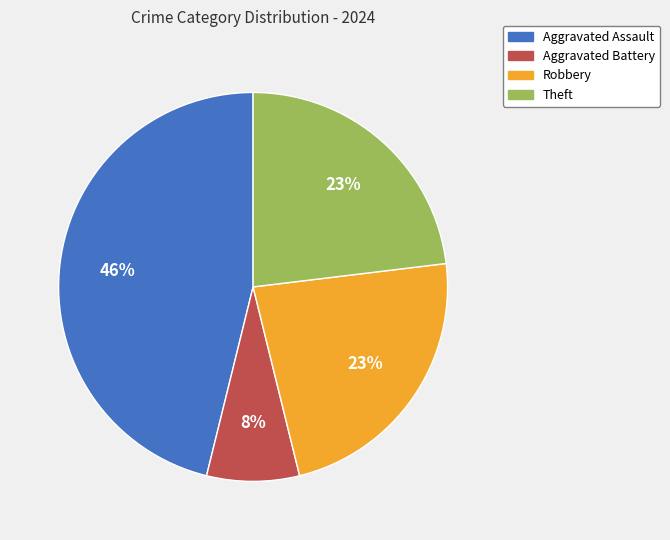

True or false: Aggravated Assault accounts for 58% of the total.

False